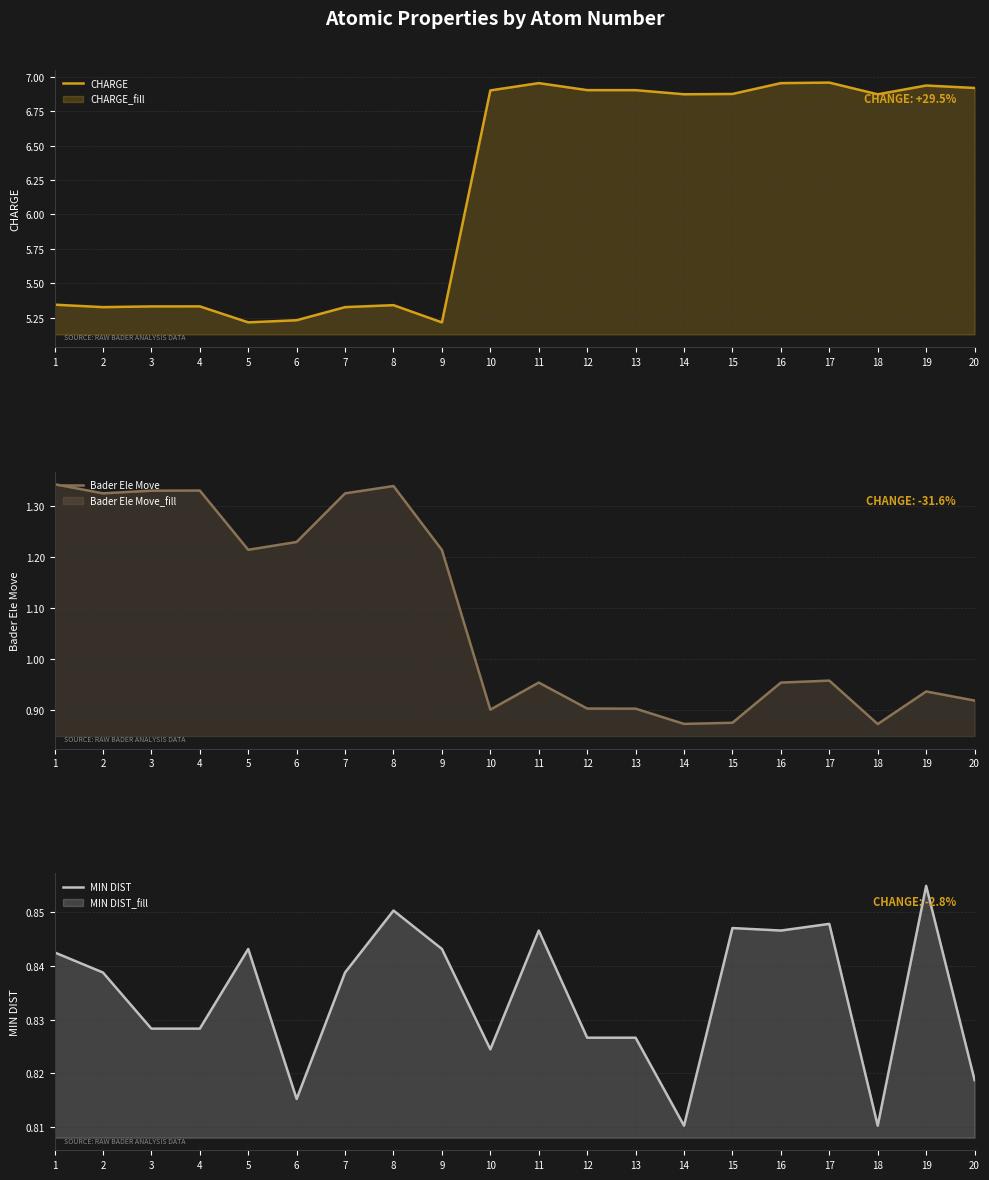

In CHARGE, how many points are lower than both neighbors (excluding endpoints)?

5